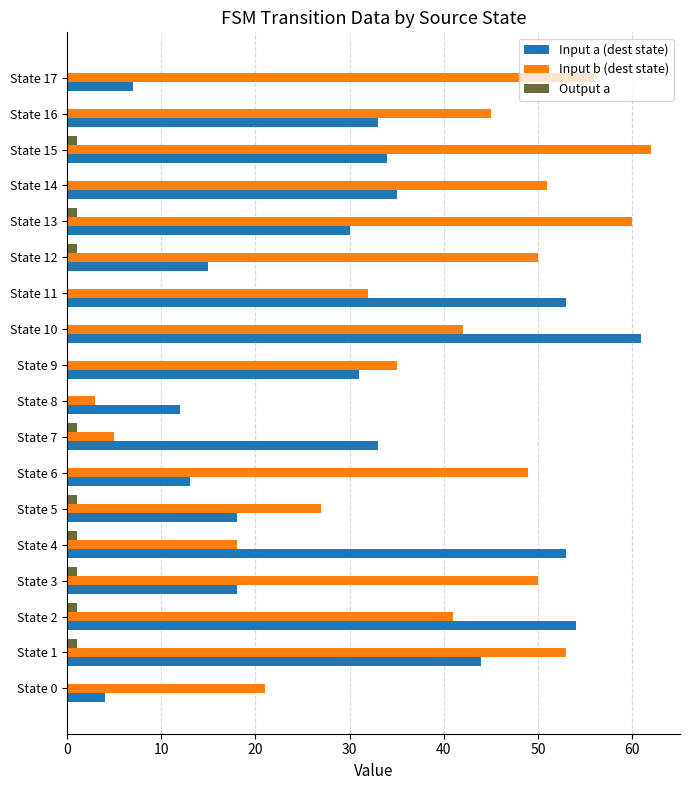

Is the value of Output a at State 17 greater than the value of Input a (dest state) at State 1?

No